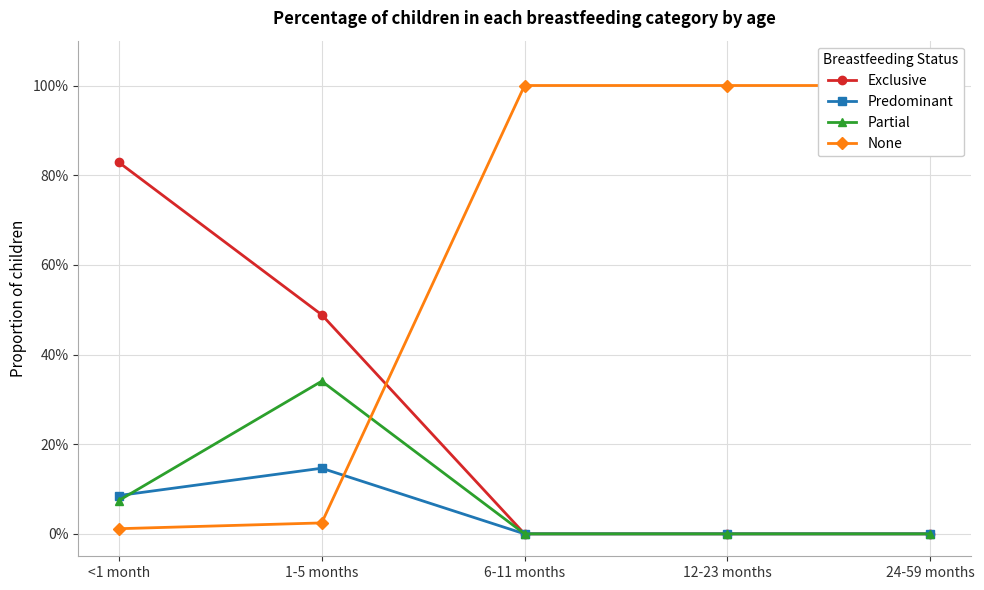

True or false: Exclusive and Partial intersect in this chart.

False